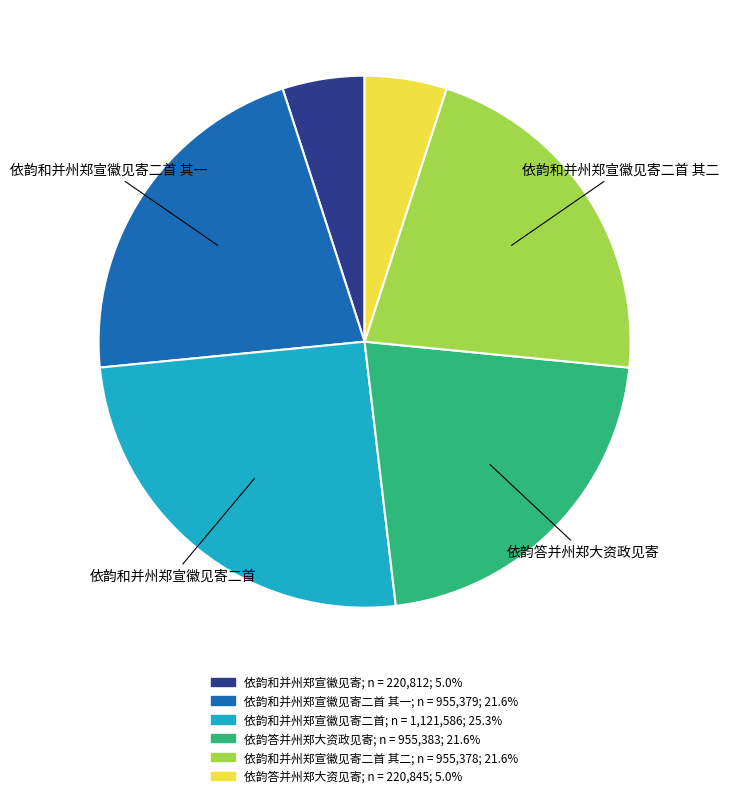

How many segments does this pie chart have?

6